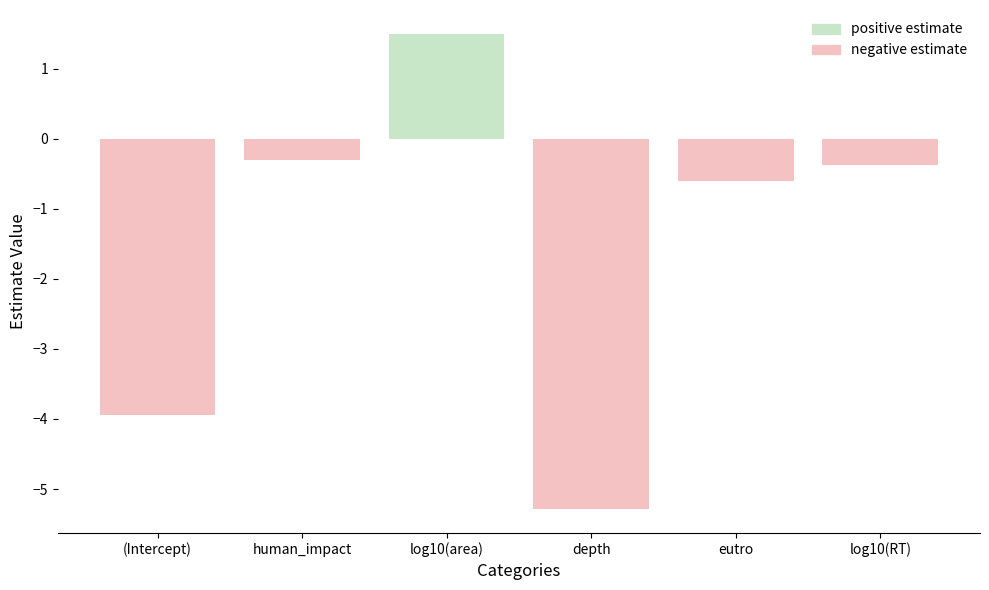

Reading left to right, what are all the values shown in this chart?

-3.9	-0.3	1.5	-5.3	-0.6	-0.4